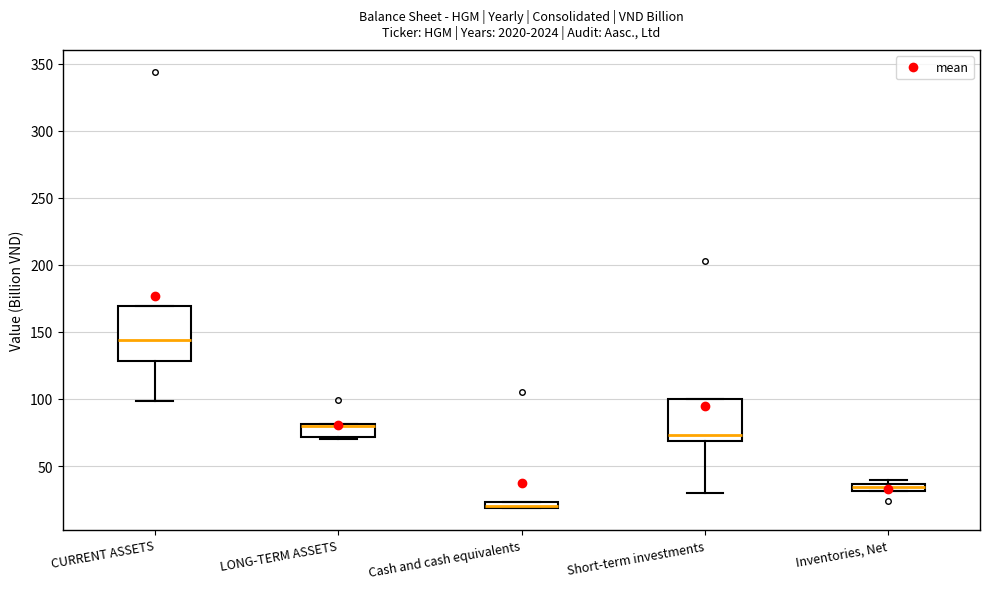

Where is the upper edge of the box for Inventories, Net on the y-axis? The values are not printed on the chart, so give them approximately, as read against the axis.

35